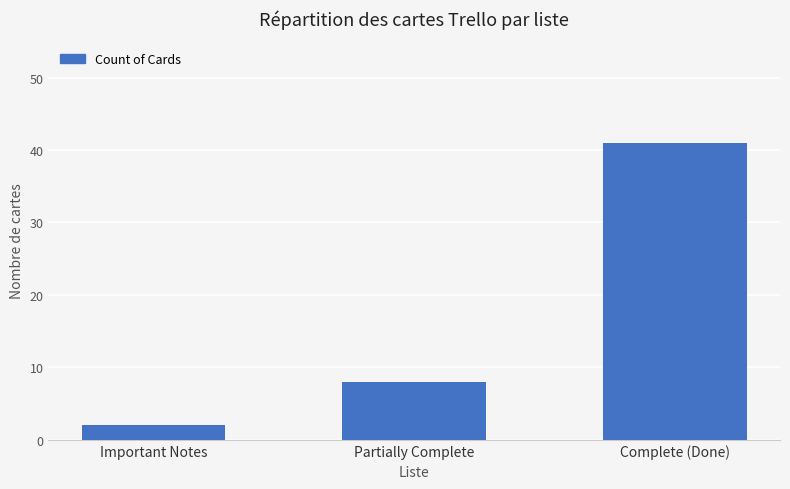

Where is the data nearest to the value 21?

Partially Complete